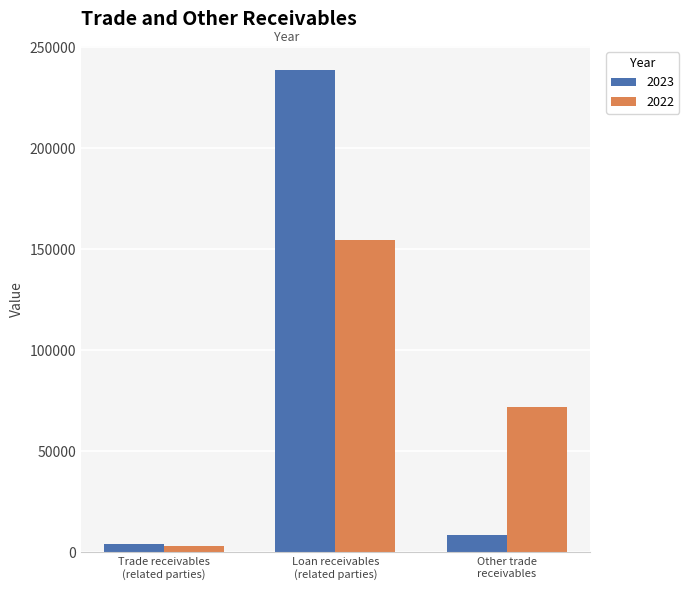

Which series has the widest spread of values?

2023